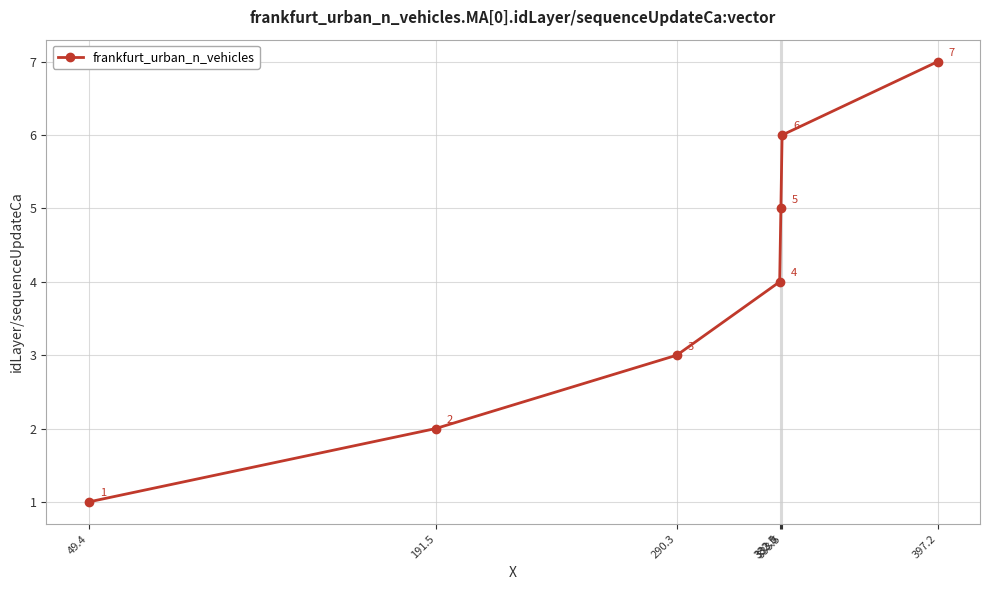

List the labels in order of value, largest first.

397.2, 333.5, 333.0, 332.5, 290.3, 191.5, 49.4